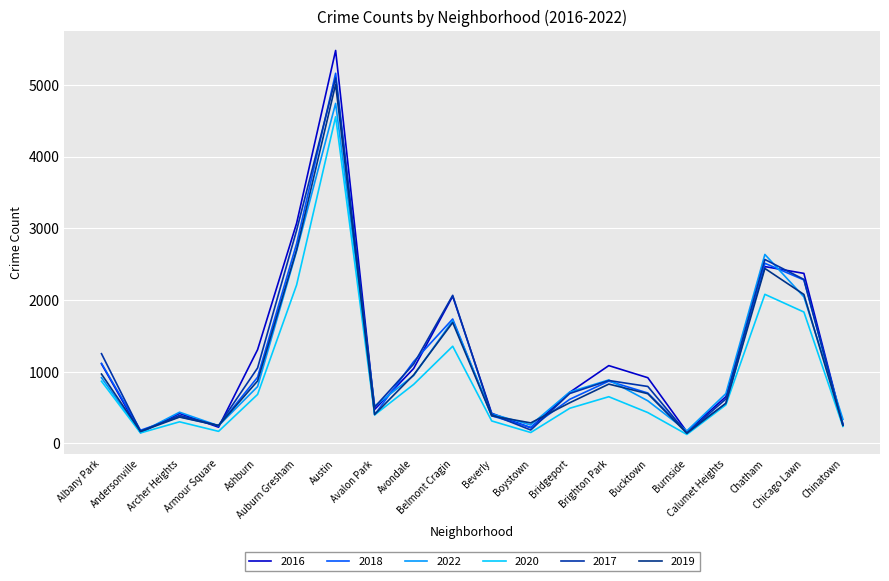

Rank the categories by 2020 value from highest to lowest.

Austin, Auburn Gresham, Chatham, Chicago Lawn, Belmont Cragin, Albany Park, Avondale, Ashburn, Brighton Park, Calumet Heights, Bridgeport, Bucktown, Avalon Park, Beverly, Archer Heights, Chinatown, Armour Square, Boystown, Andersonville, Burnside